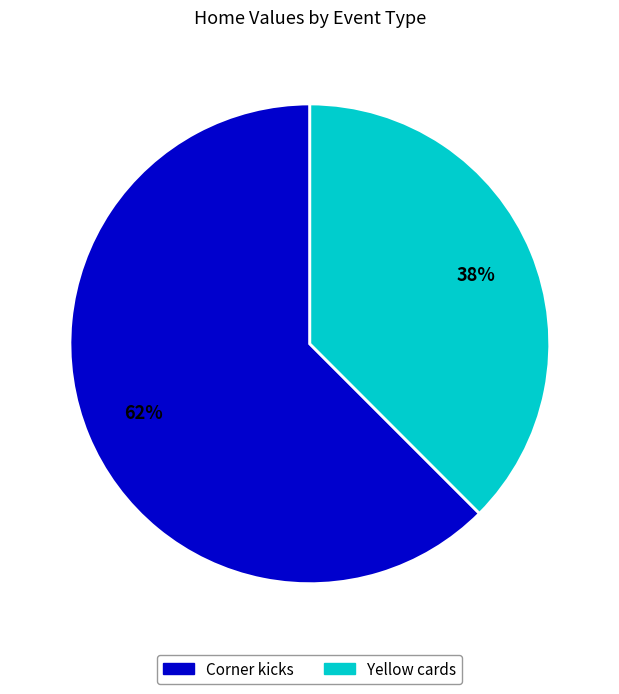

Approximately how many times larger is the value at Yellow cards compared to Corner kicks?

0.6